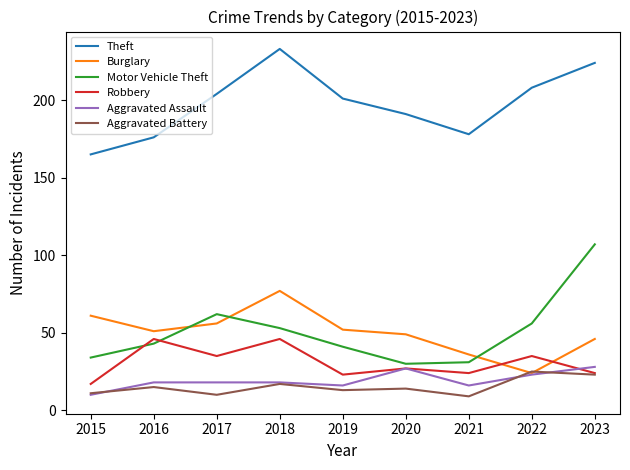

Rank the series by their maximum value, from highest to lowest.

Theft, Motor Vehicle Theft, Burglary, Robbery, Aggravated Assault, Aggravated Battery